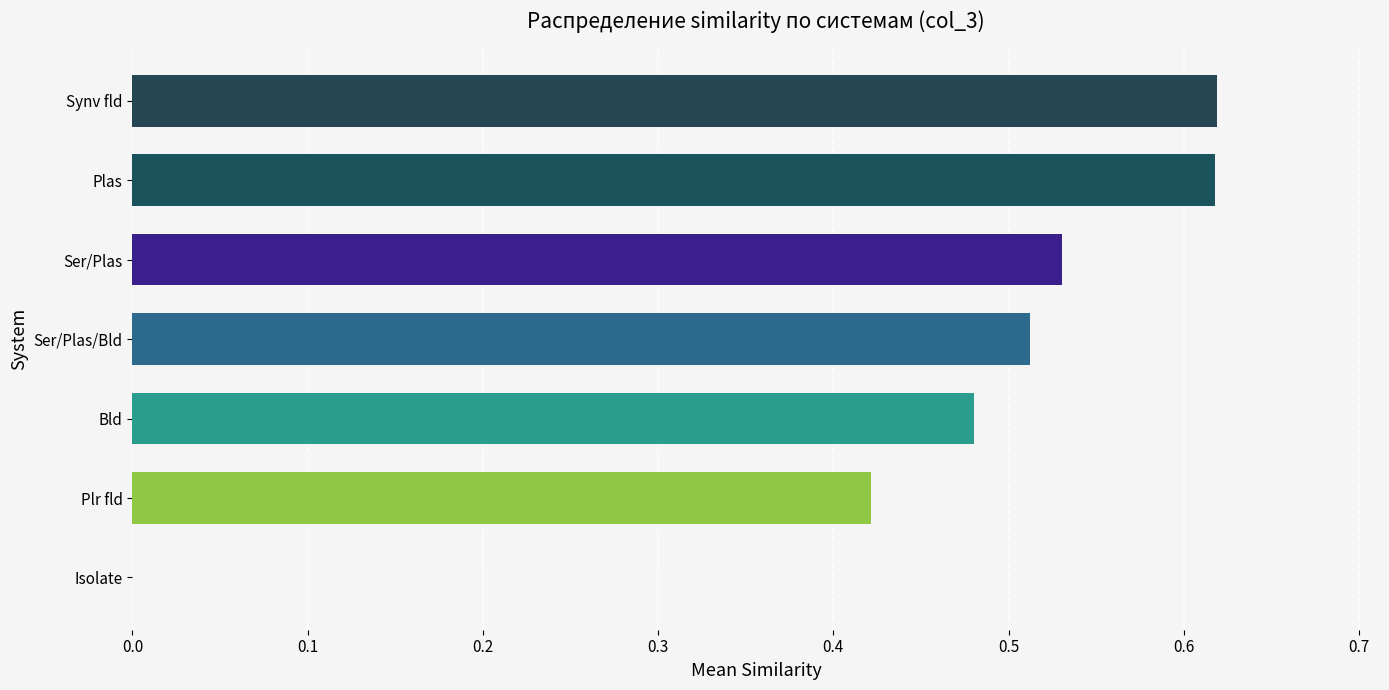

The chart shows a value of 0.7 at Bld. True or false?

False